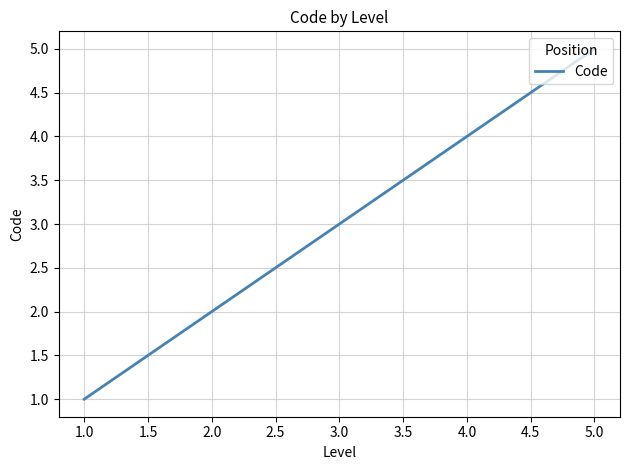

How many values are between 2 and 4?

3